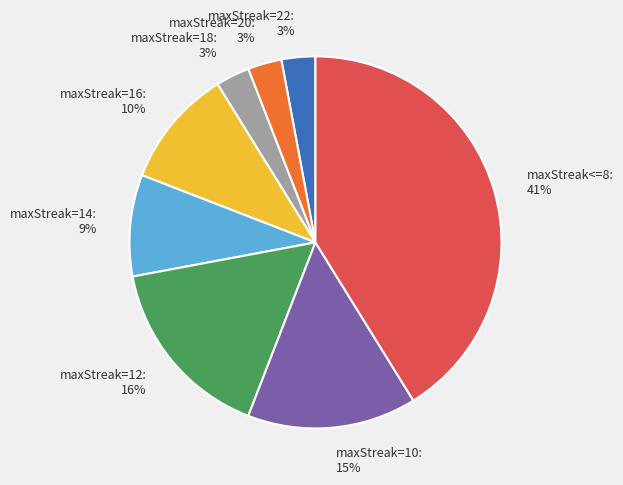

Does maxStreak=12 account for over 50% of the chart?

No